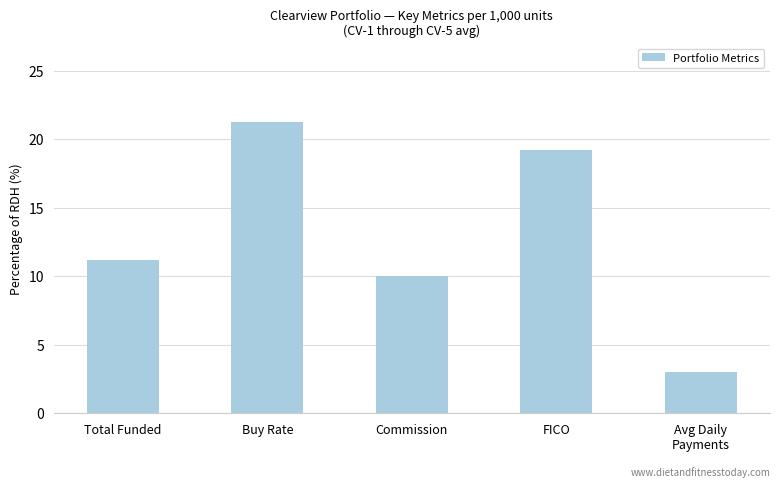

The chart shows a value of 4.8 at Commission. True or false?

False